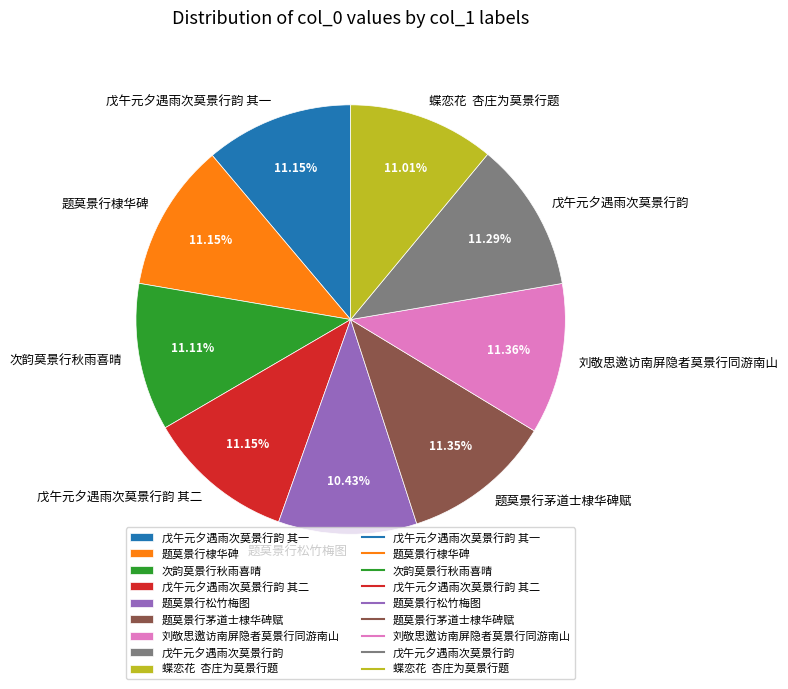

What percentage is the 题莫景行棣华碑 slice, to the nearest percent?

11%